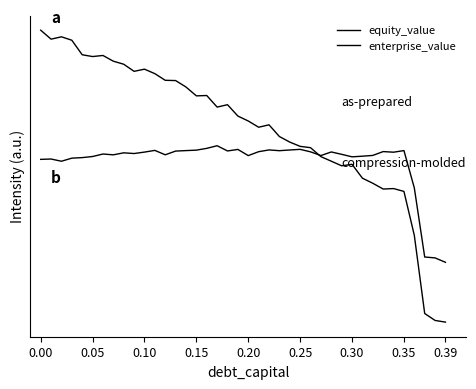

Is this an area chart (filled region under the line)?

No